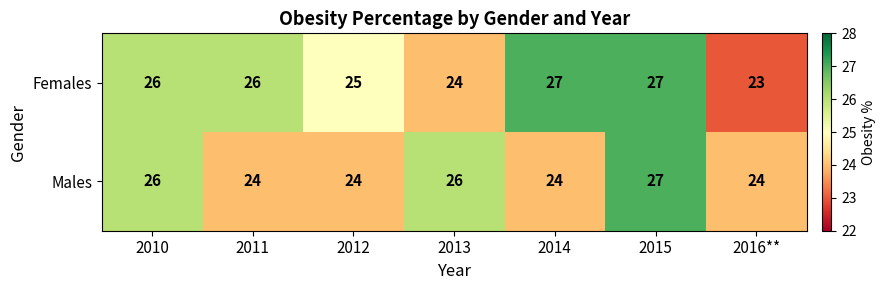

Reading left to right, list all the values displayed in this chart.

Females: 26	26	25	24	27	27	23
Males: 26	24	24	26	24	27	24